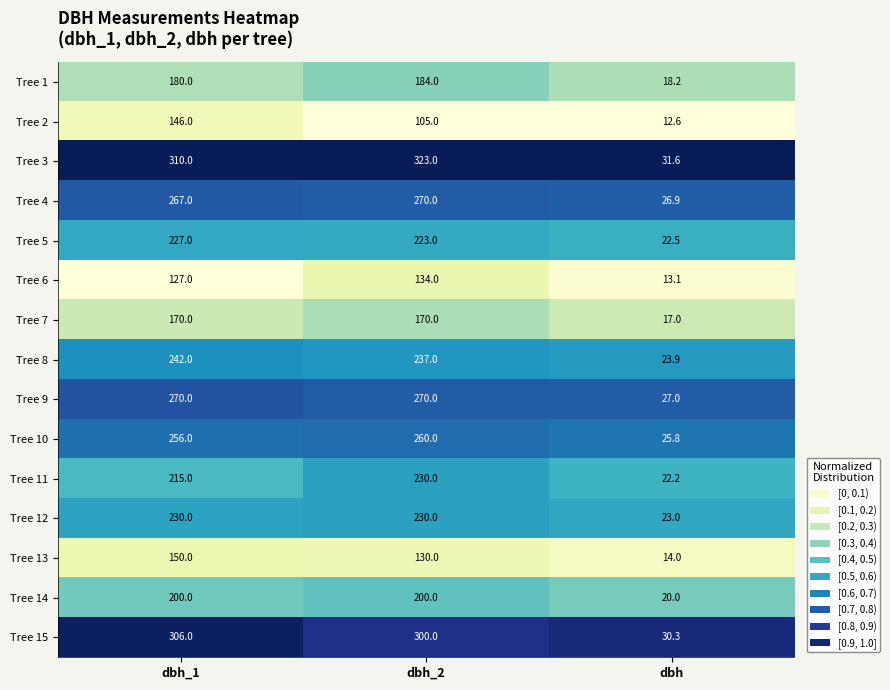

What is the greatest value displayed?

323.0